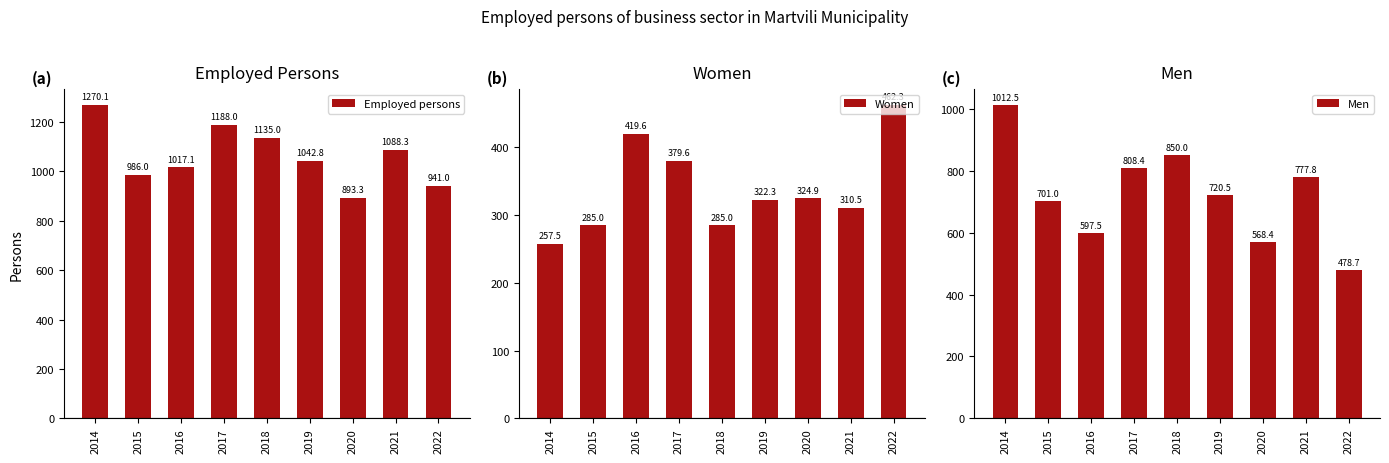

Reading right to left, what are all the values shown in this chart?

Employed persons: 2022=941.0	2021=1088.3	2020=893.3	2019=1042.8	2018=1135.0	2017=1188.0	2016=1017.1	2015=986.0	2014=1270.1
Women: 2022=462.3	2021=310.5	2020=324.9	2019=322.3	2018=285.0	2017=379.6	2016=419.6	2015=285.0	2014=257.5
Men: 2022=478.7	2021=777.8	2020=568.4	2019=720.5	2018=850.0	2017=808.4	2016=597.5	2015=701.0	2014=1012.5